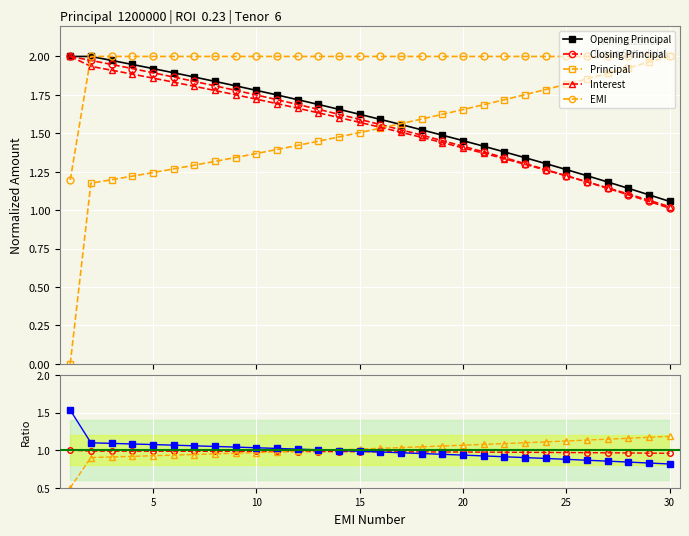

What value does the Opening Principal series have at 27?

1.2